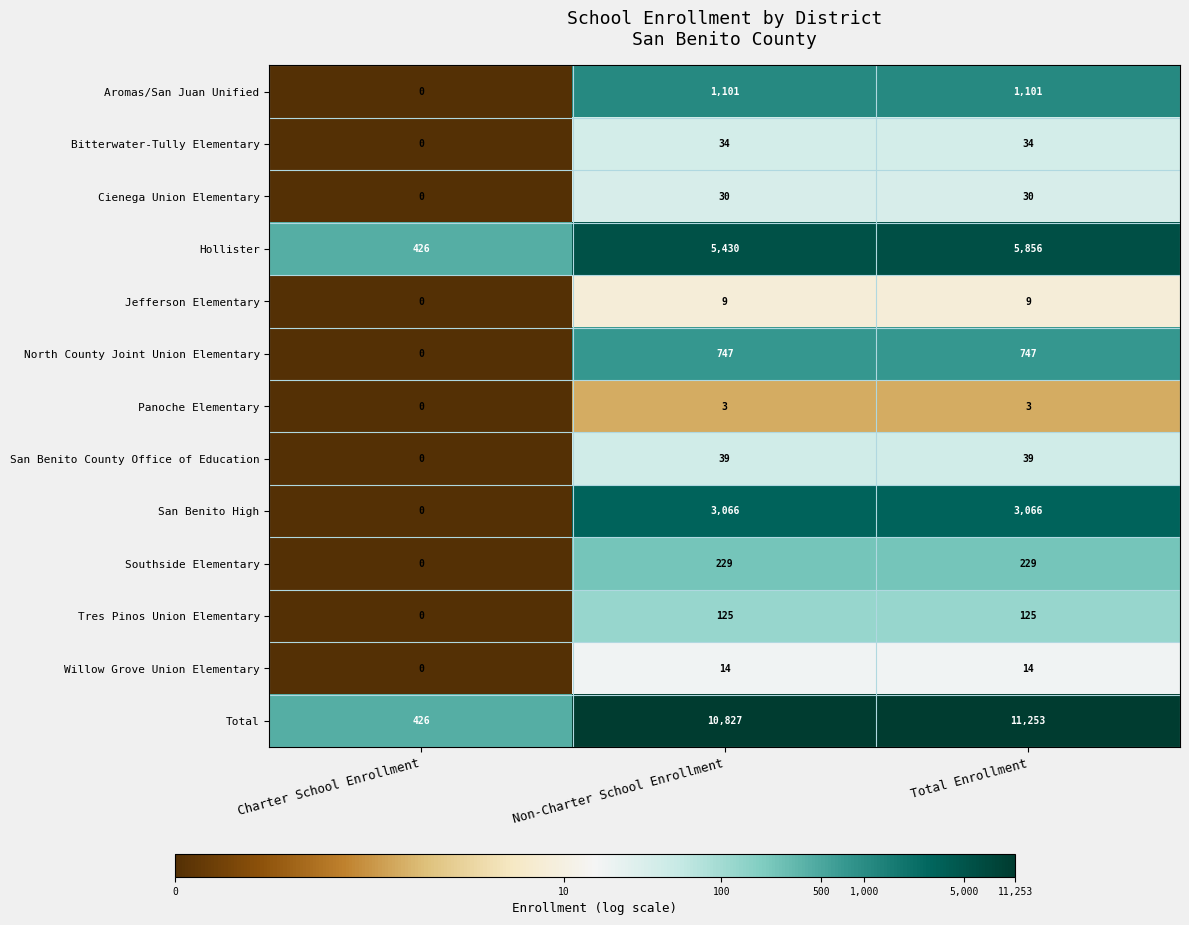

The Jefferson Elementary series shows 3 at Charter School Enrollment. True or false?

False